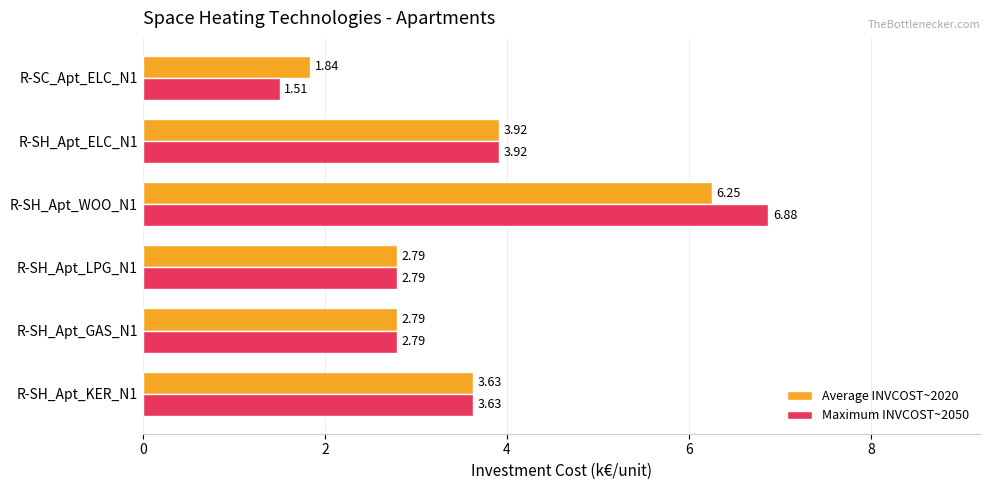

What is the difference between the second highest and second lowest values in the Average INVCOST~2020 series?

1.1